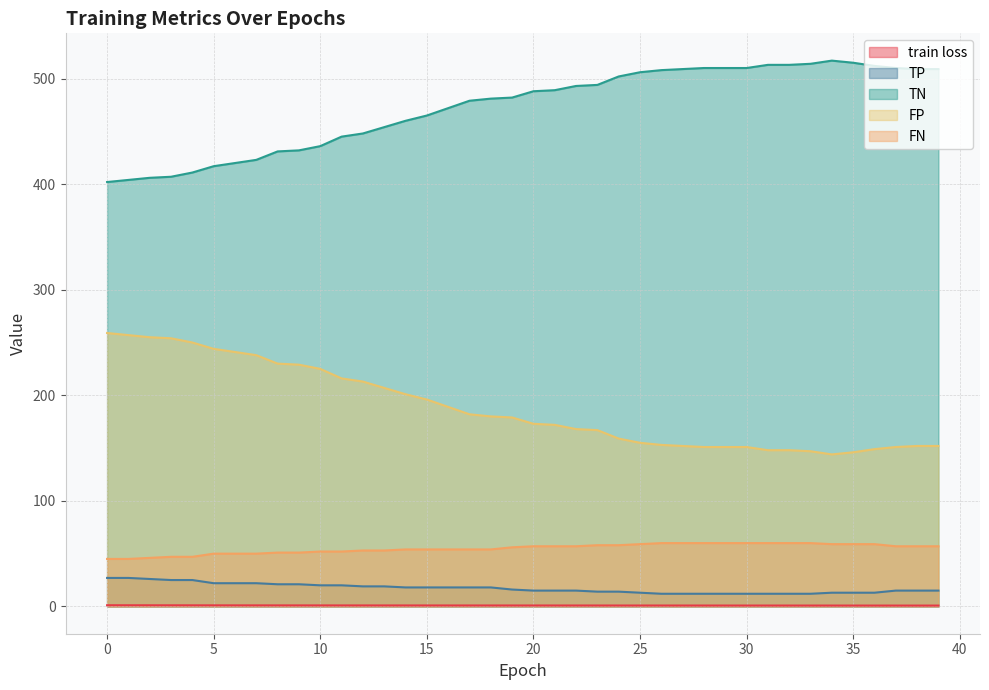

True or false: TN and train loss cross at least once.

False